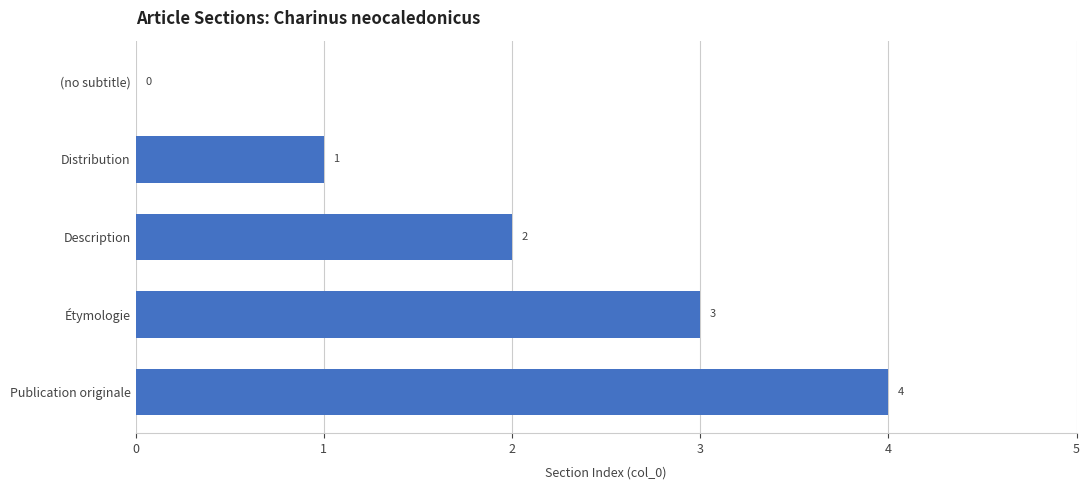

The chart shows a value of 2 at (no subtitle). True or false?

False